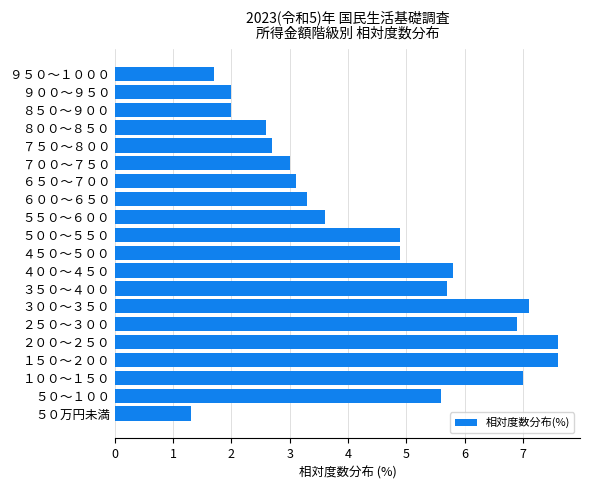

What is the greatest value displayed?

7.6